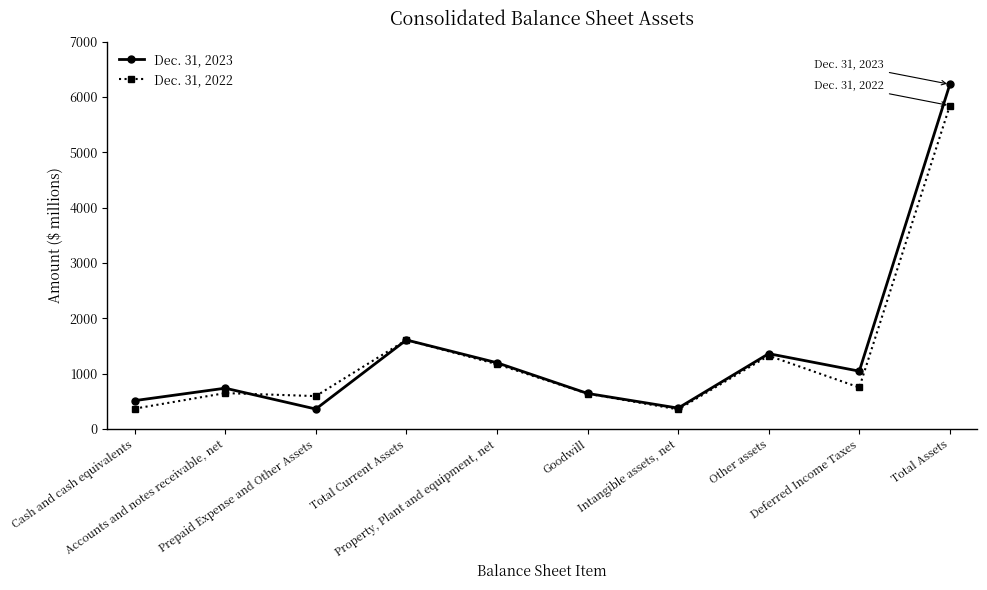

Does the chart display data point markers on the line(s)?

Yes